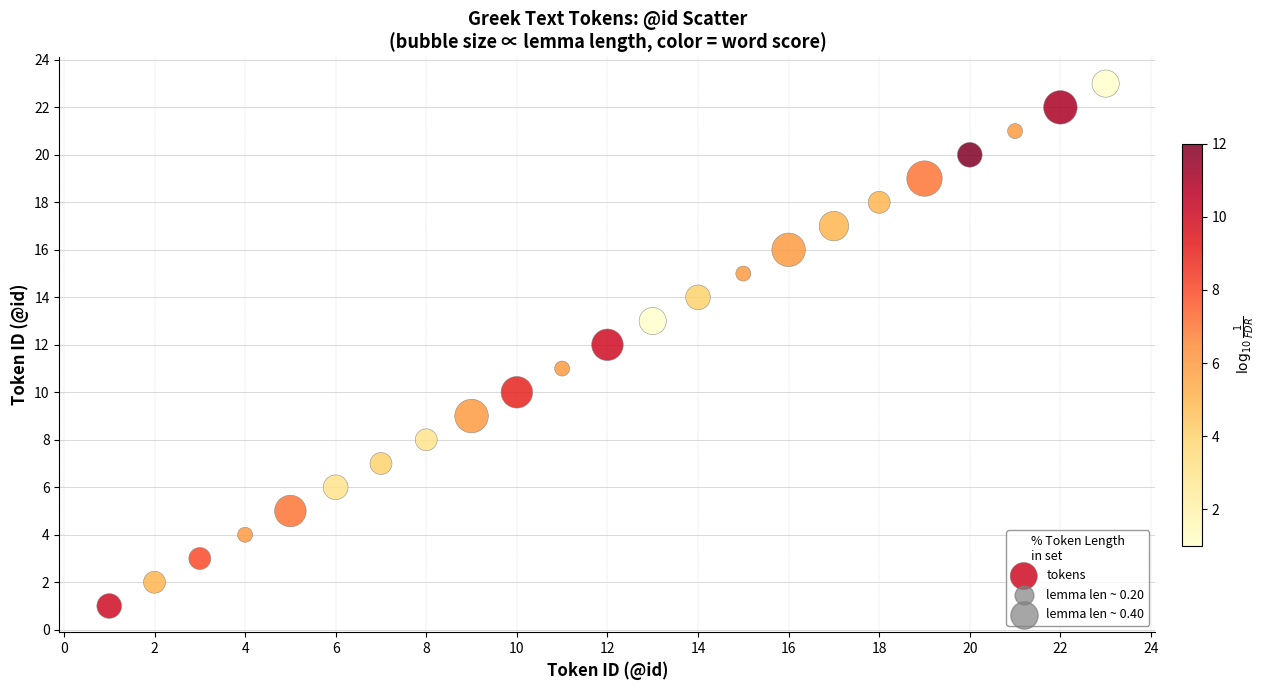

What is the range of Y values (max minus min)?

22